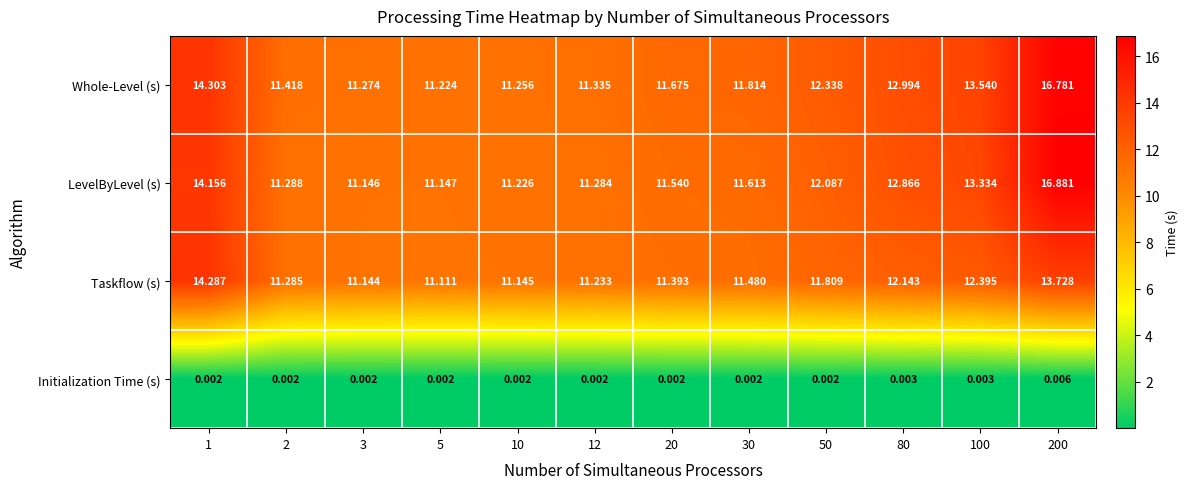

What is the difference between the highest and lowest values at 100?

13.5